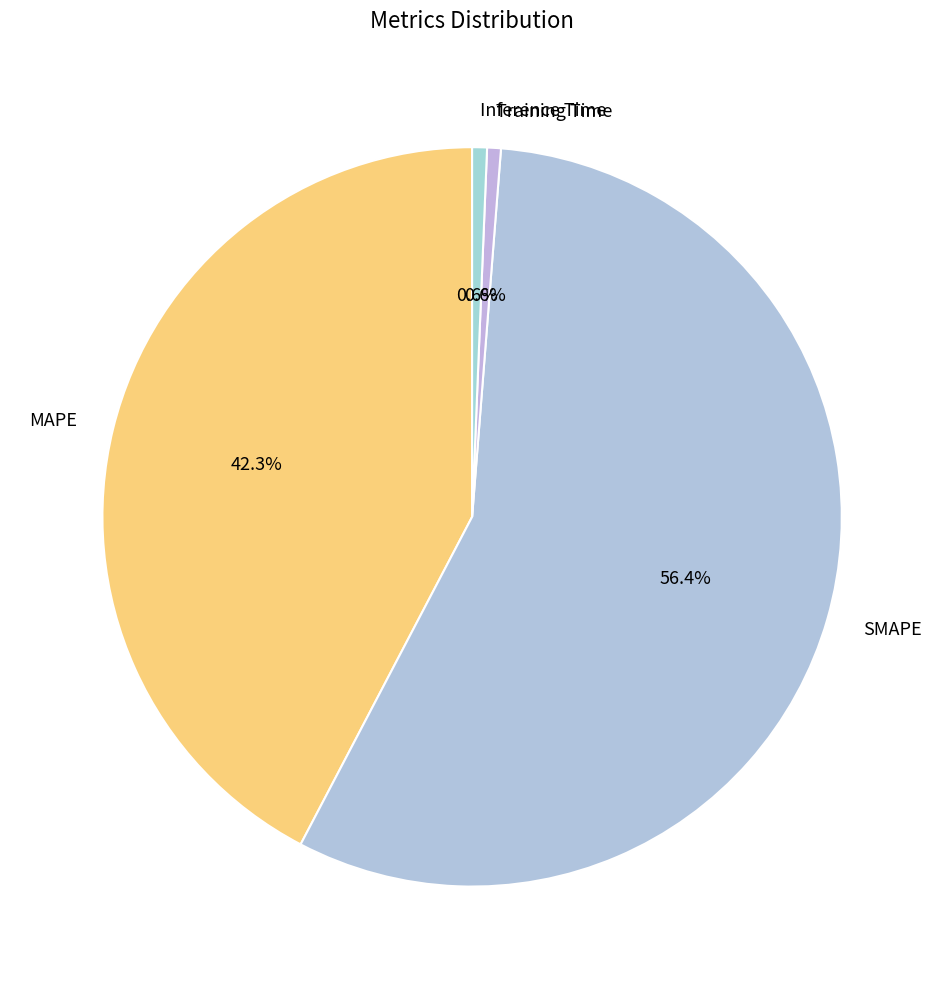

Which has a higher value, Inference Time or SMAPE?

SMAPE